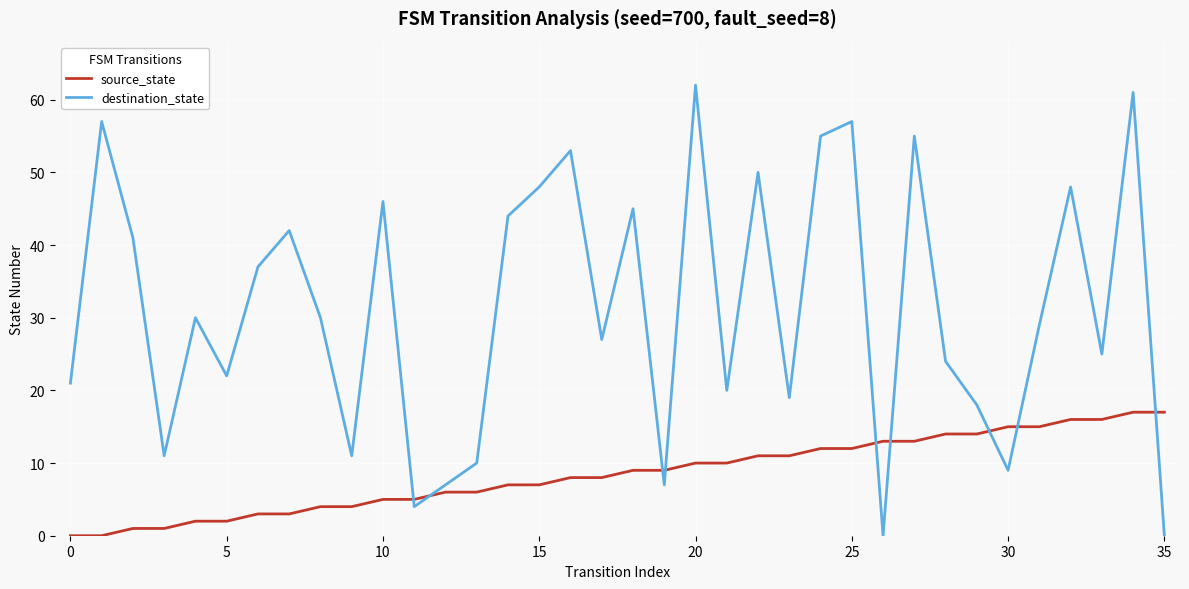

List the series in order of their peak value, lowest first.

source_state, destination_state